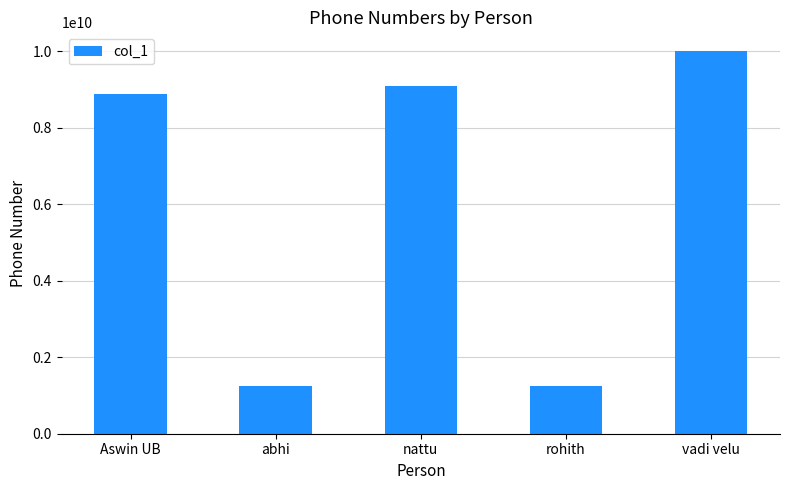

Between vadi velu and abhi, which is larger?

vadi velu